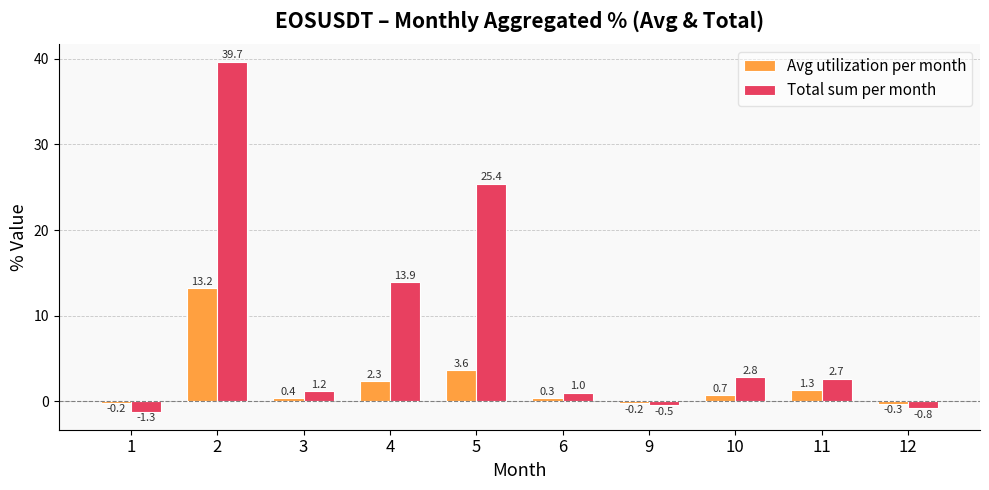

Which series has the largest range (max minus min)?

Total sum per month